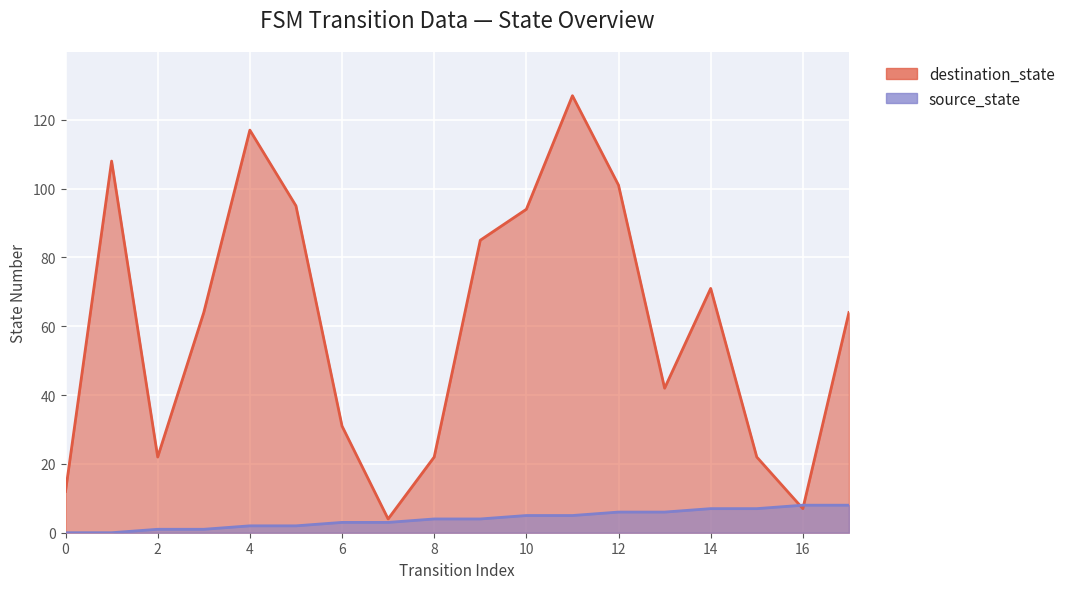

What is the sum of all destination_state values?

1088